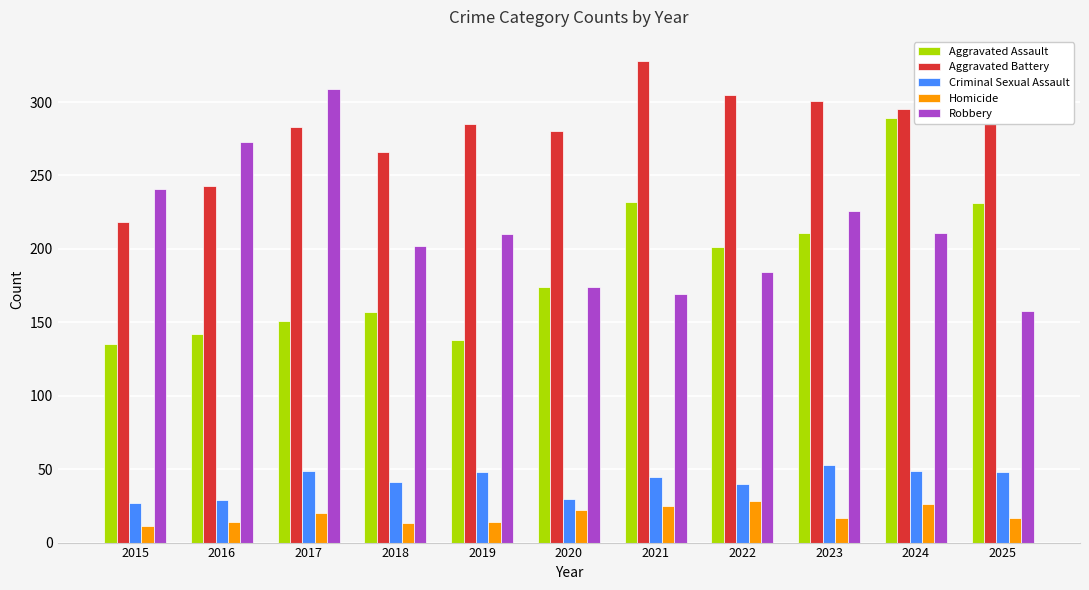

What is the difference between the Criminal Sexual Assault values at 2019 and 2024?

1